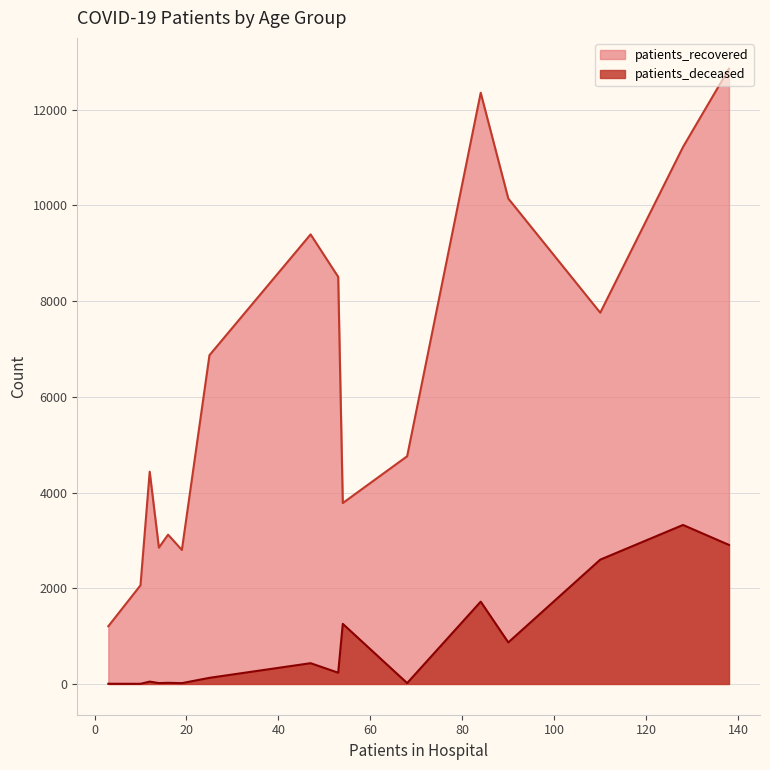

How many values in the patients_deceased series are below 235?

8